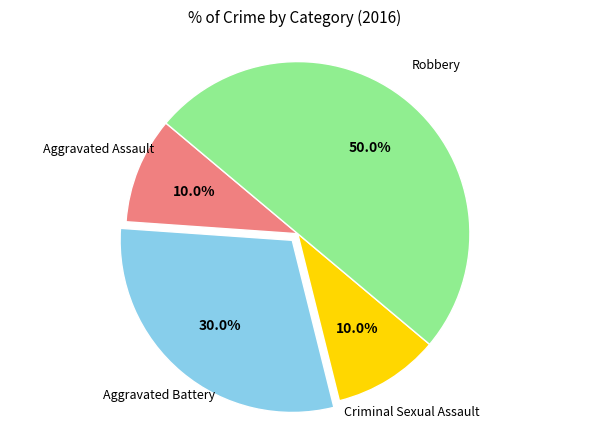

How many segments does this pie chart have?

4